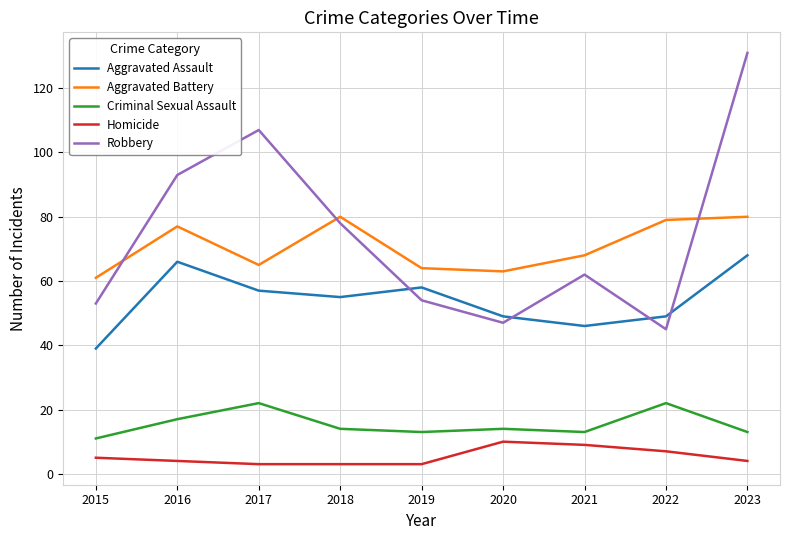

Is it true that Aggravated Battery equals 79 at 2022?

True